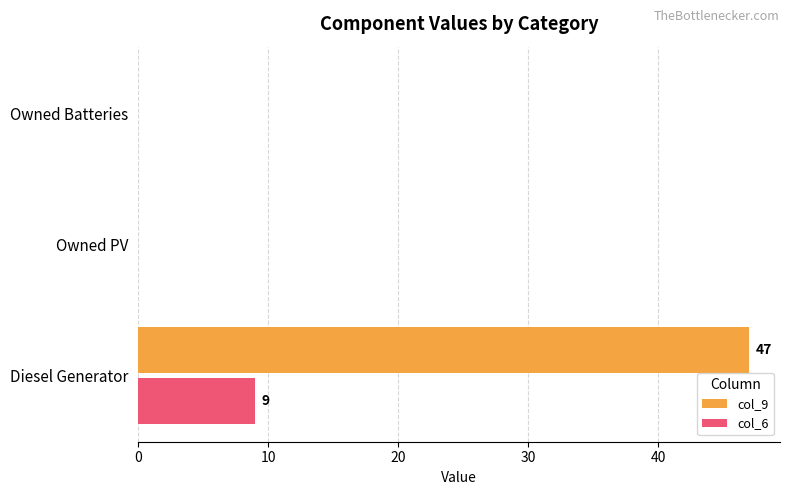

Between Diesel Generator and Owned PV, which series saw the biggest shift?

col_9